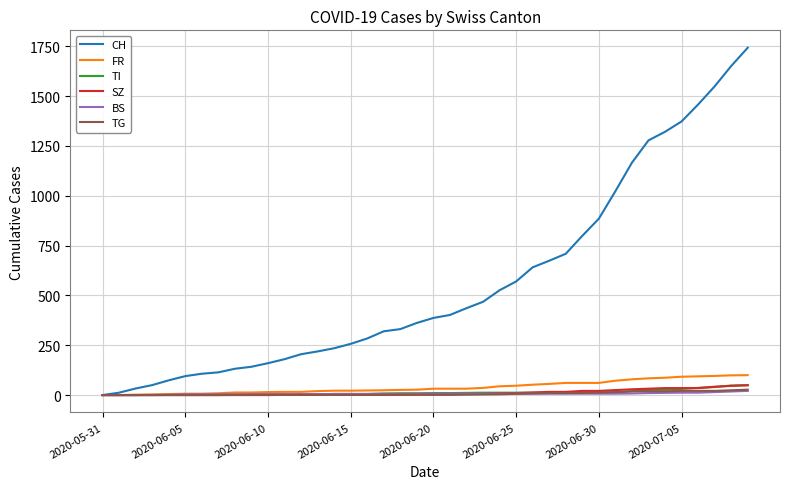

Which series has the largest total across all categories?

CH